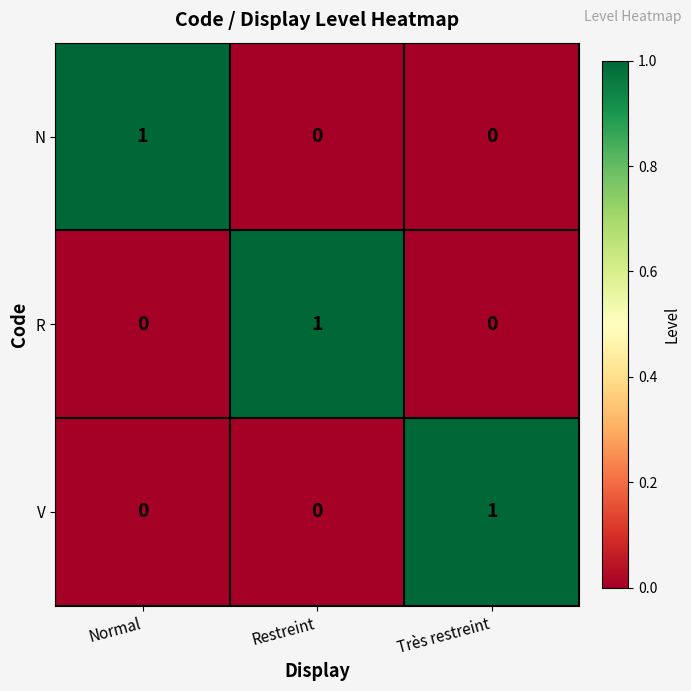

The V series shows 0 at Normal. True or false?

True